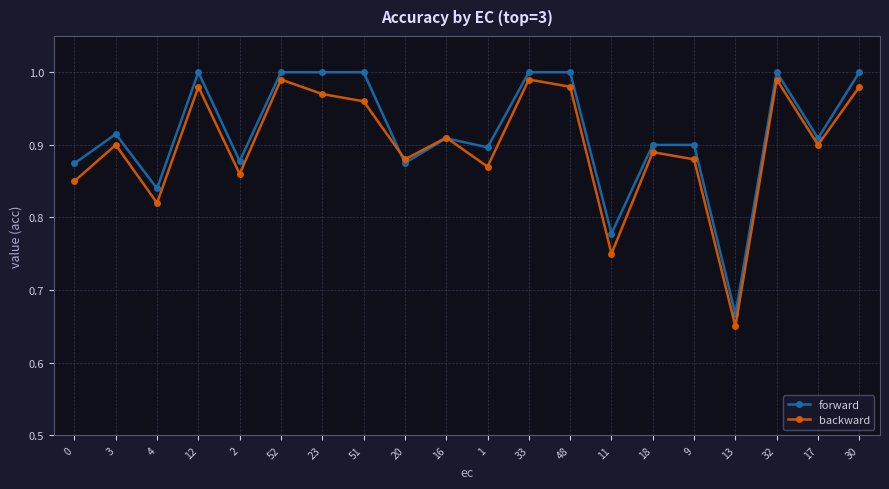

At which category does forward reach its first local valley?

4